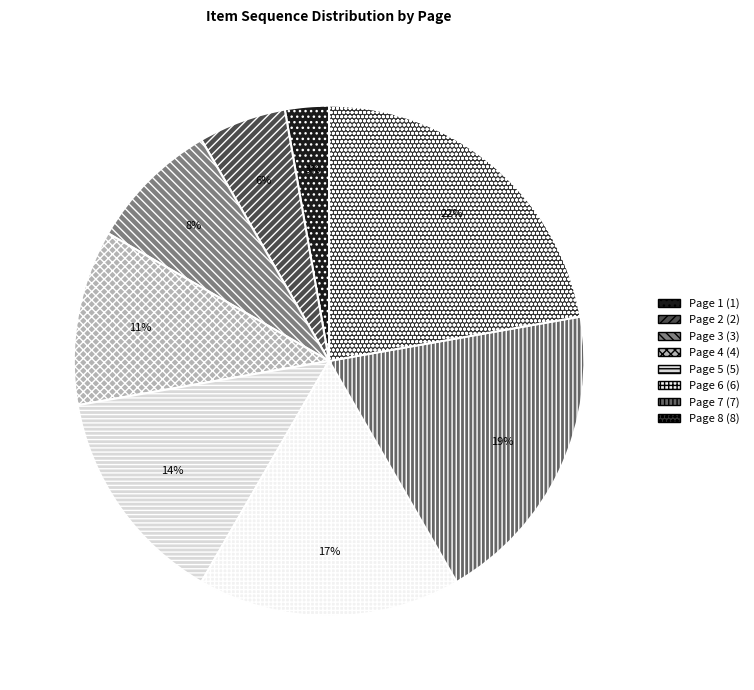

Which category has the biggest portion of the pie?

Page 8